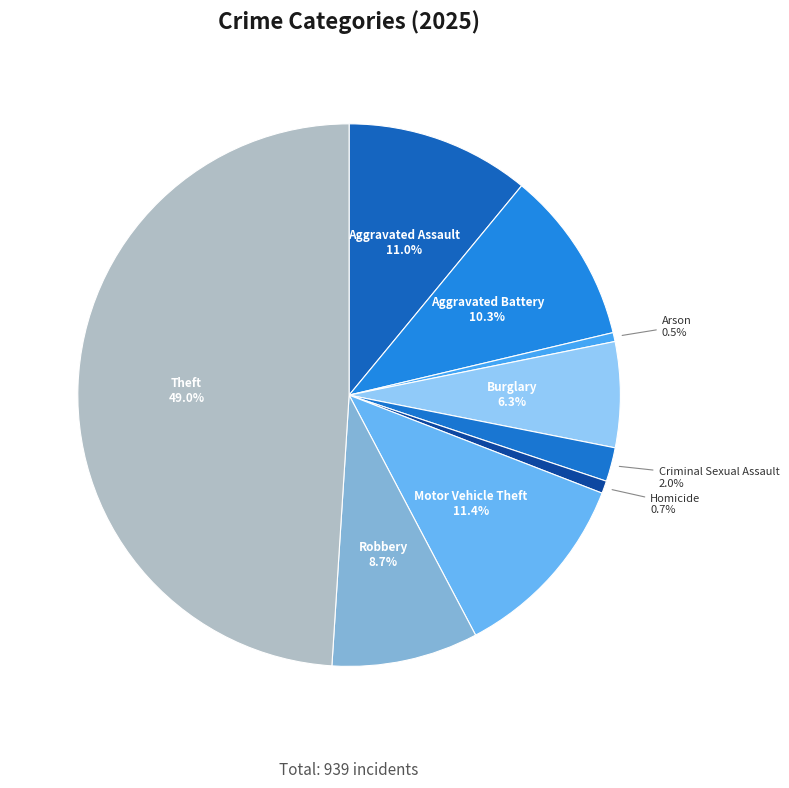

Count the number of slices in the pie.

9